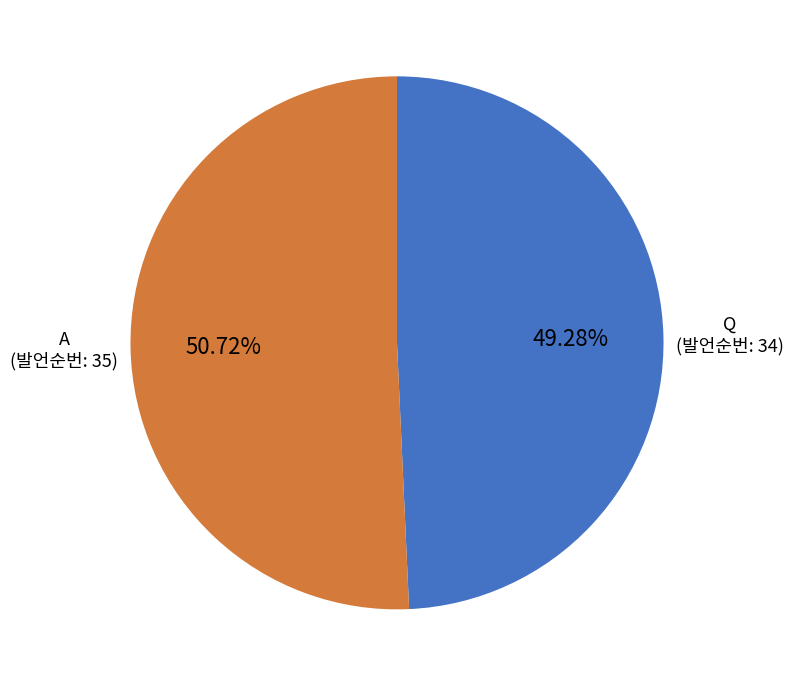

What is the majority slice?

A